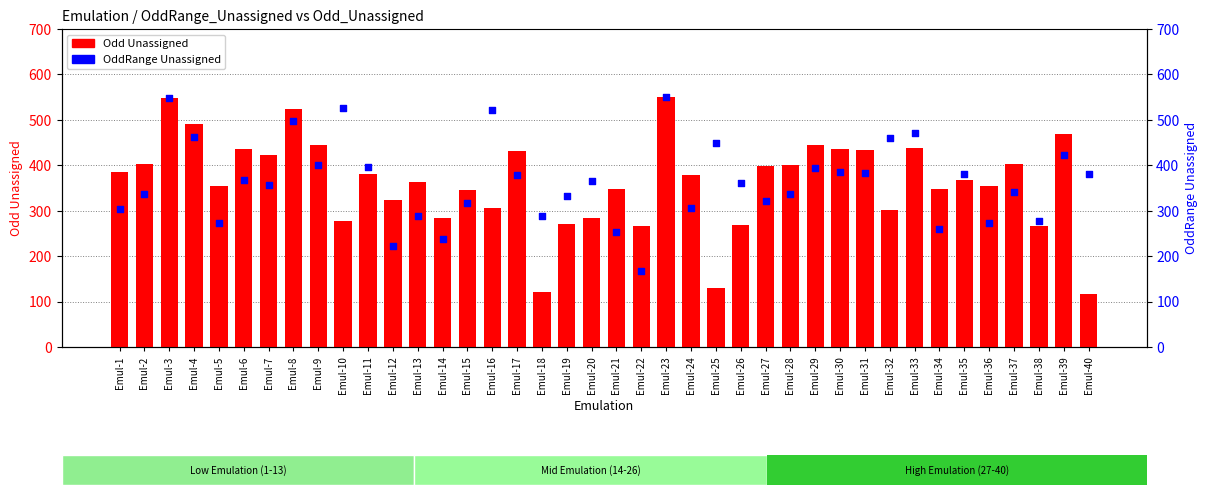

What are all the series names shown in the legend?

Odd Unassigned, OddRange Unassigned